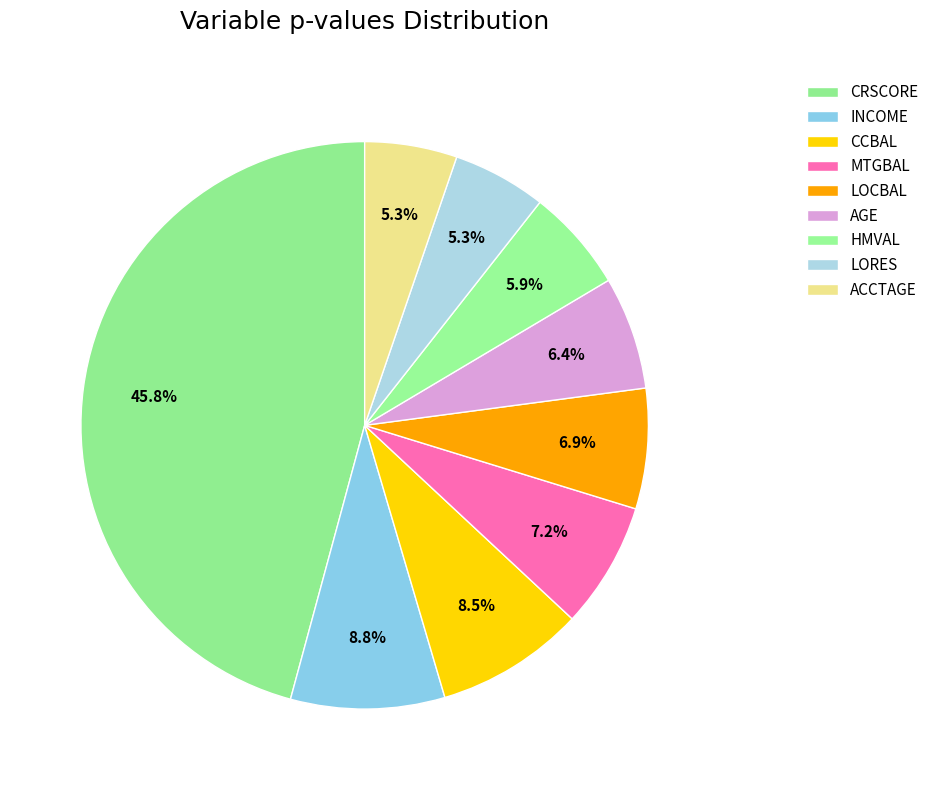

Which has a higher value, MTGBAL or LOCBAL?

MTGBAL